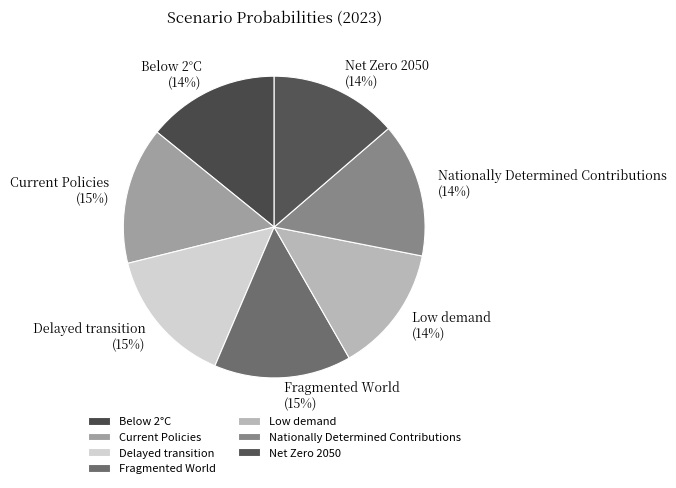

The Fragmented World slice represents 25% of the pie. True or false?

False